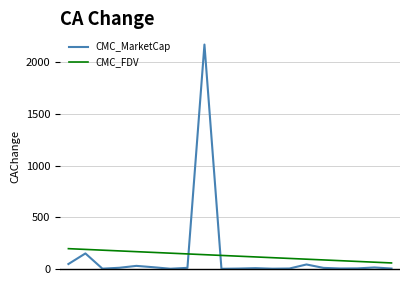

Rank the series by their maximum value, from highest to lowest.

CMC_MarketCap, CMC_FDV